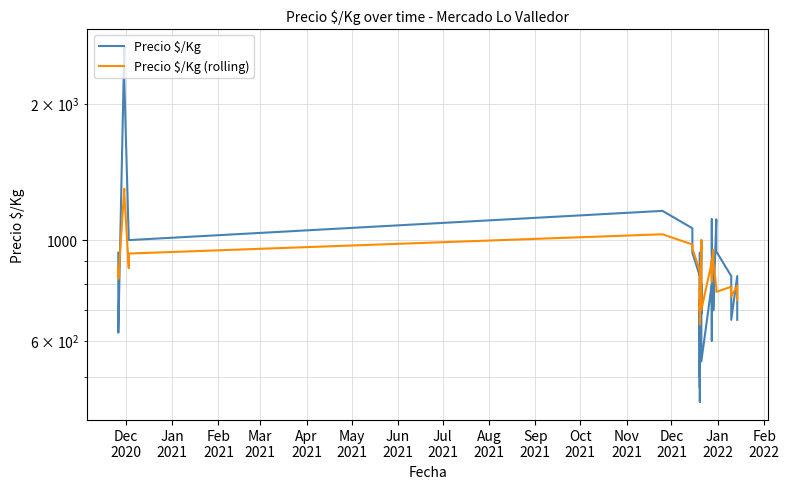

Does the chart display data point markers on the line(s)?

No